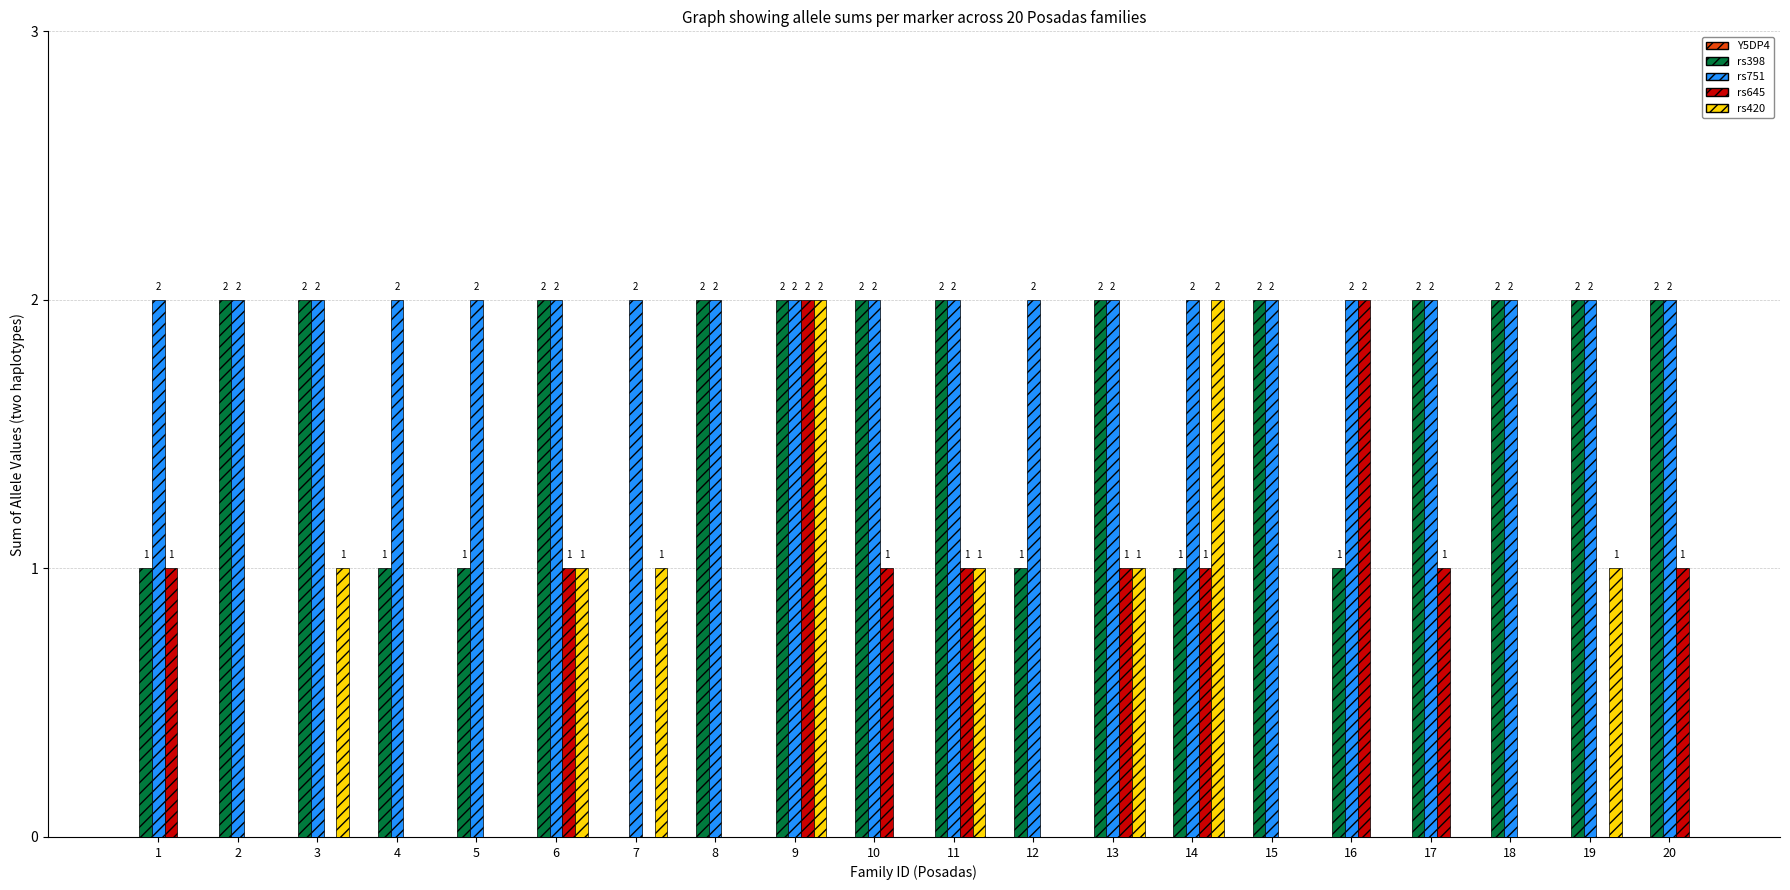

How many distinct data groups are displayed?

4